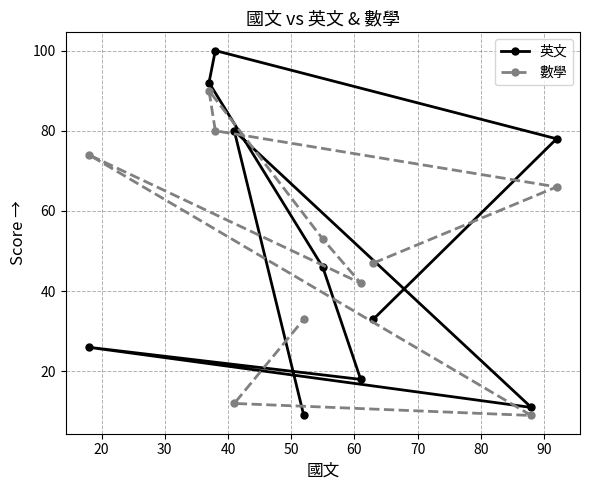

What is the value of the 數學 point at the 1st from the left?

74